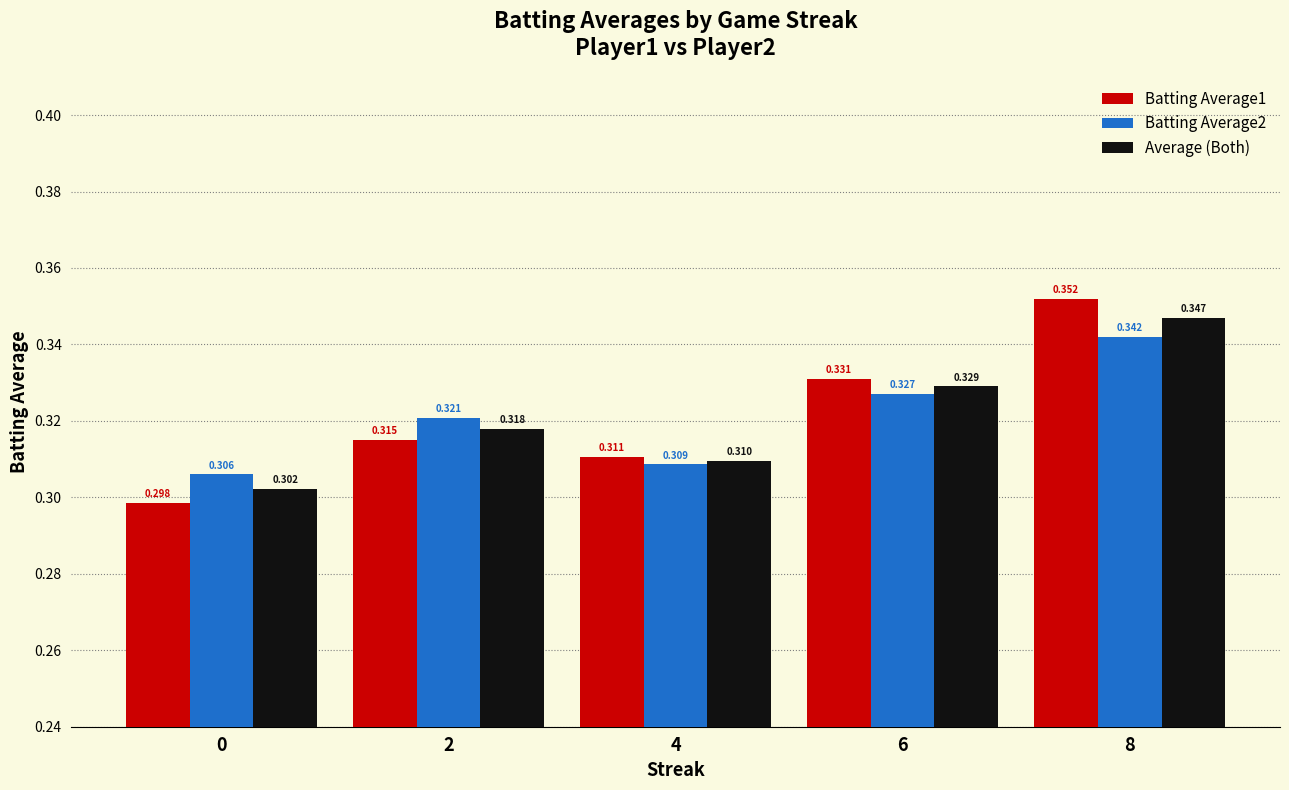

Rank the series by their maximum value, from highest to lowest.

Batting Average1, Average (Both), Batting Average2